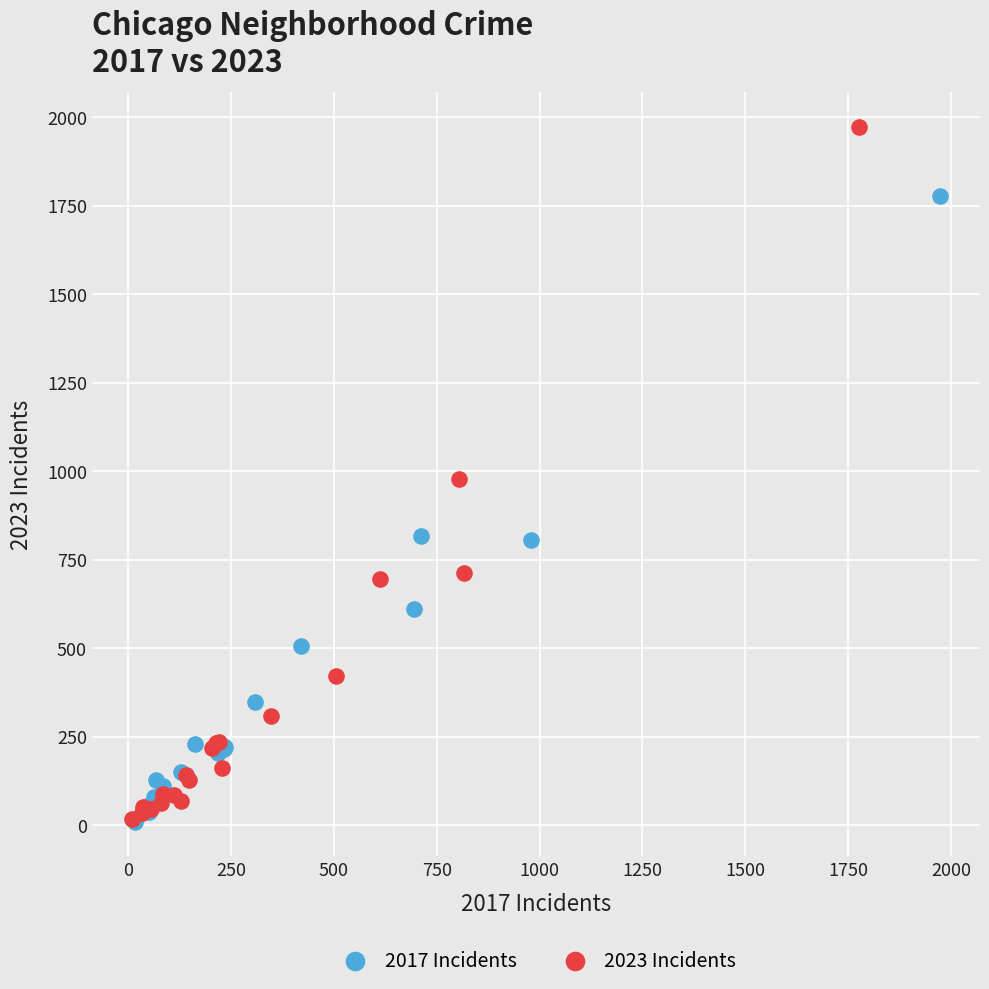

Which series has the widest spread of Y values?

2023 Incidents